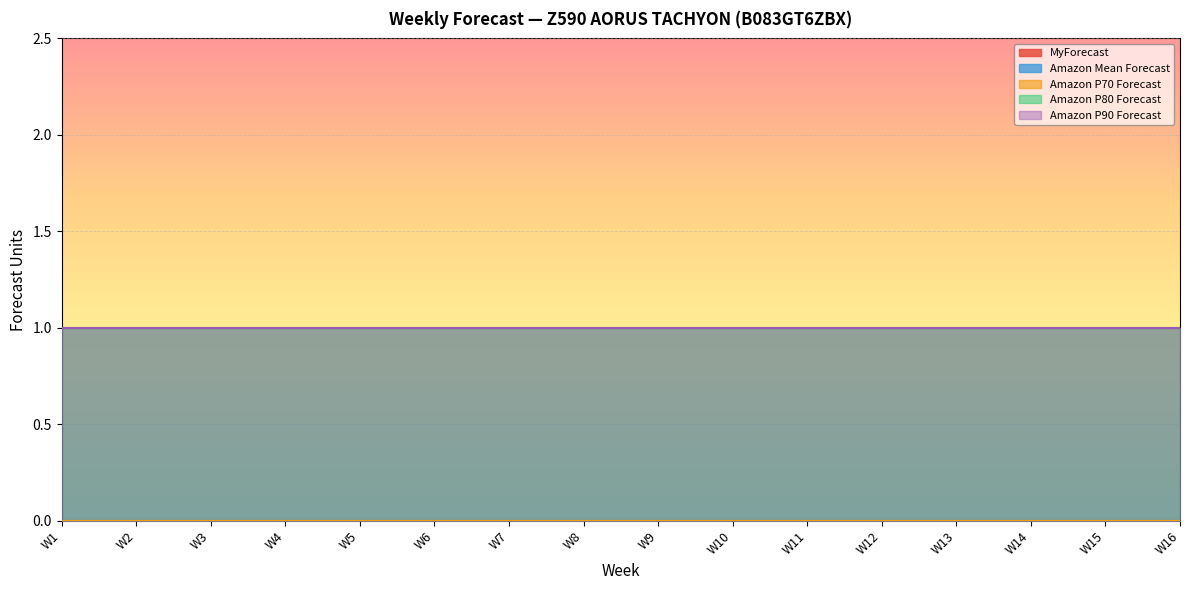

How many distinct data groups are displayed?

5